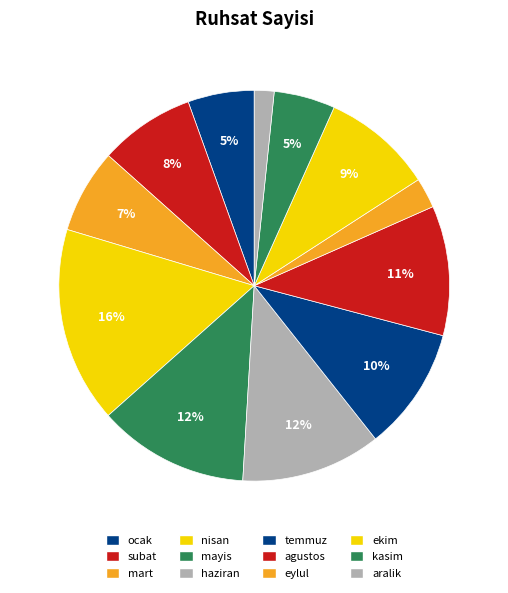

Combined, do ekim and kasim account for over 50%?

No